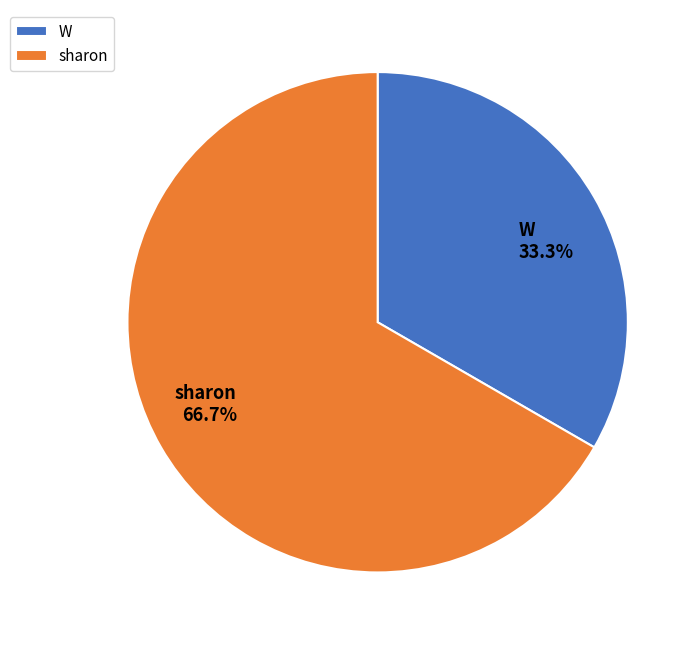

Is it true that W is 20% of the pie?

False